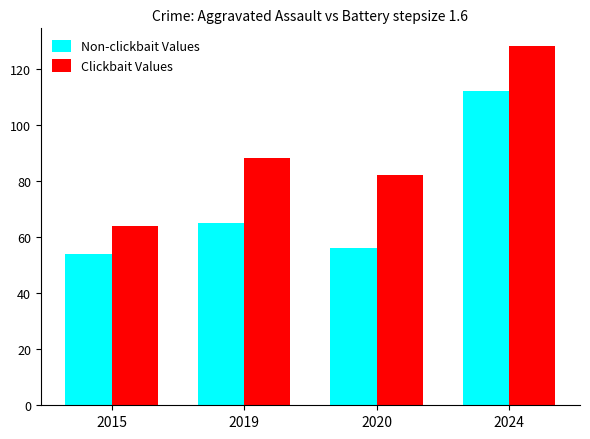

What is the value of the Non-clickbait Values bar at the 1st from the left?

54